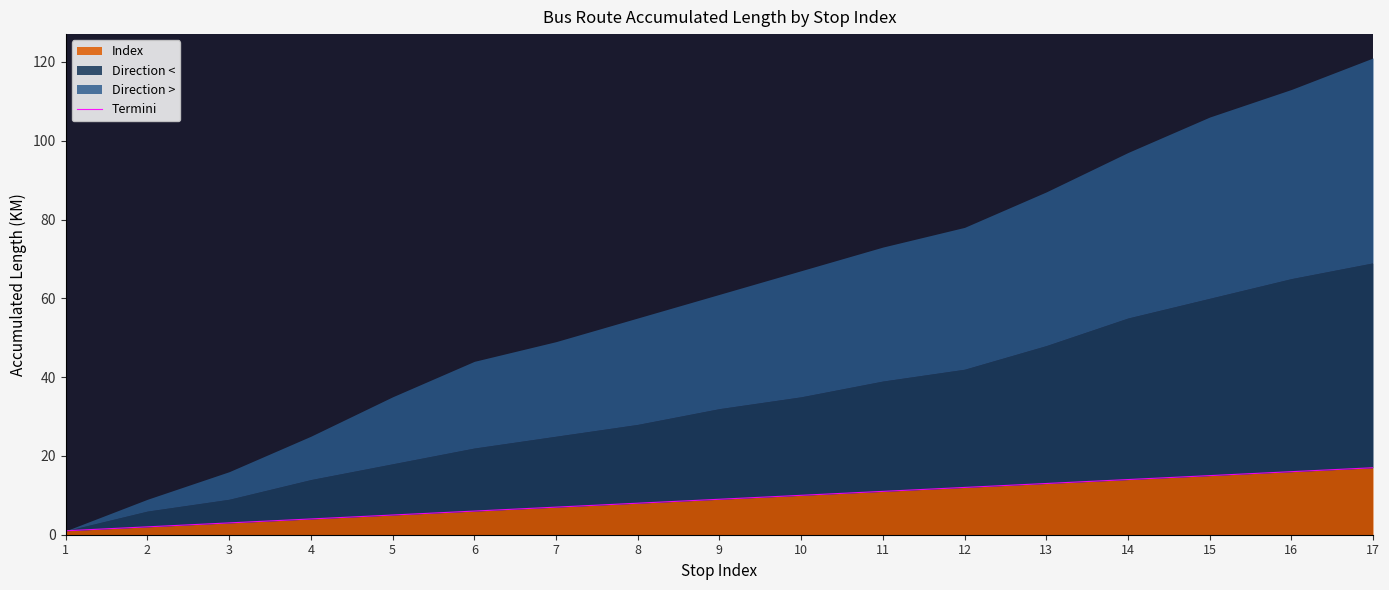

Where is the data nearest to the value 9?

9